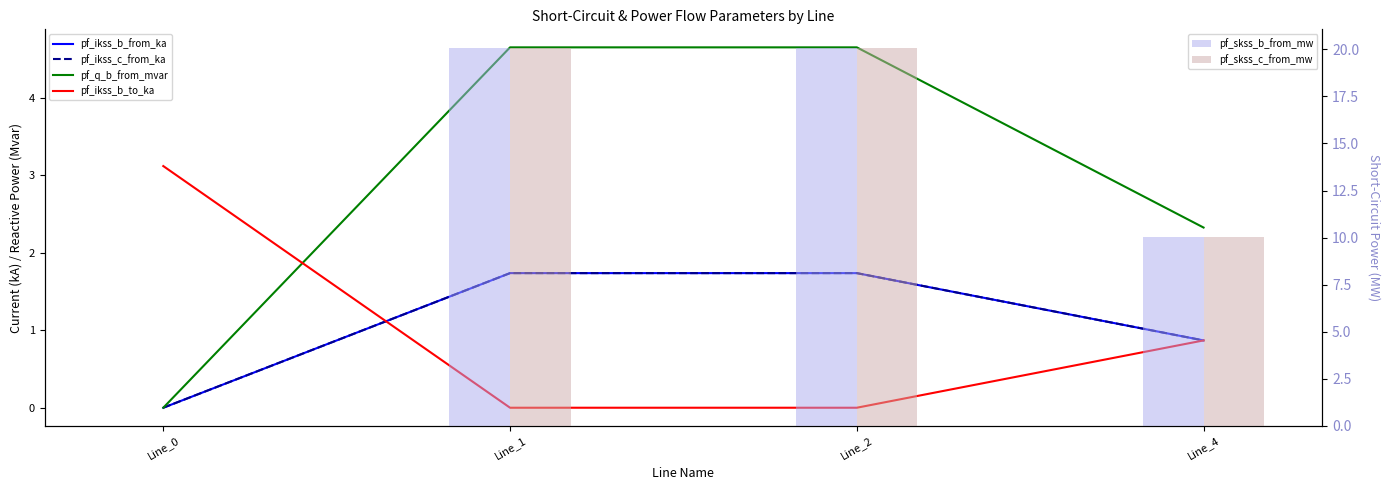

The pf_skss_b_from_mw series shows 10.0 at Line_4. True or false?

True